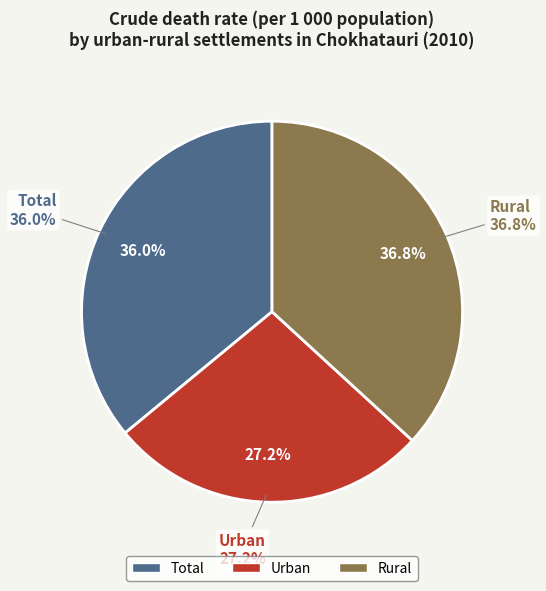

Count the number of slices in the pie.

3